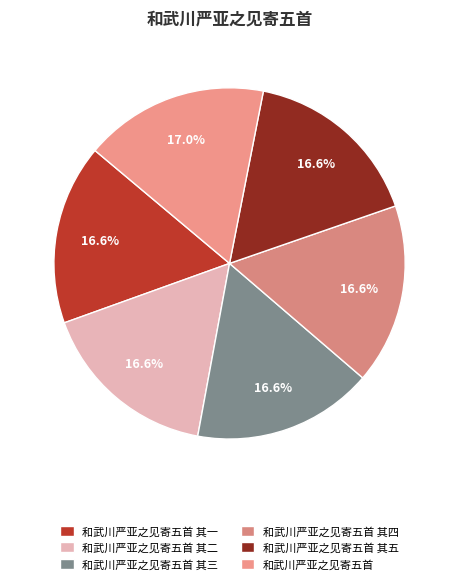

Which category has the smallest portion of the pie?

和武川严亚之见寄五首 其一